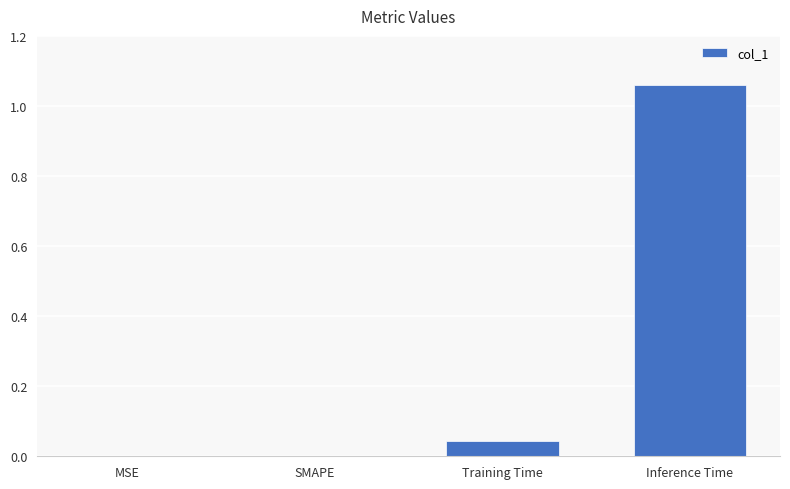

At which category does the chart reach its peak across all series?

Inference Time